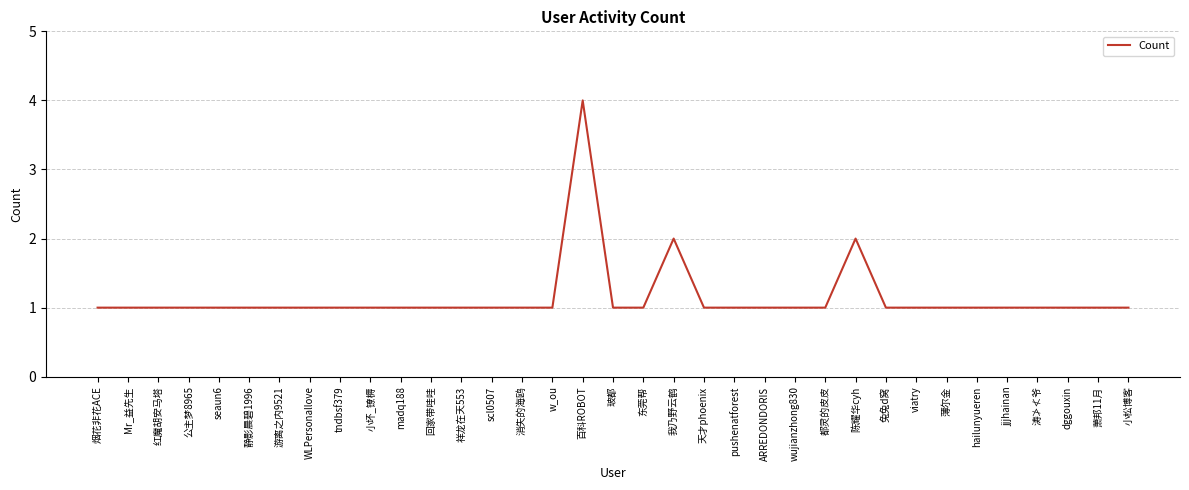

What is the greatest value displayed?

4